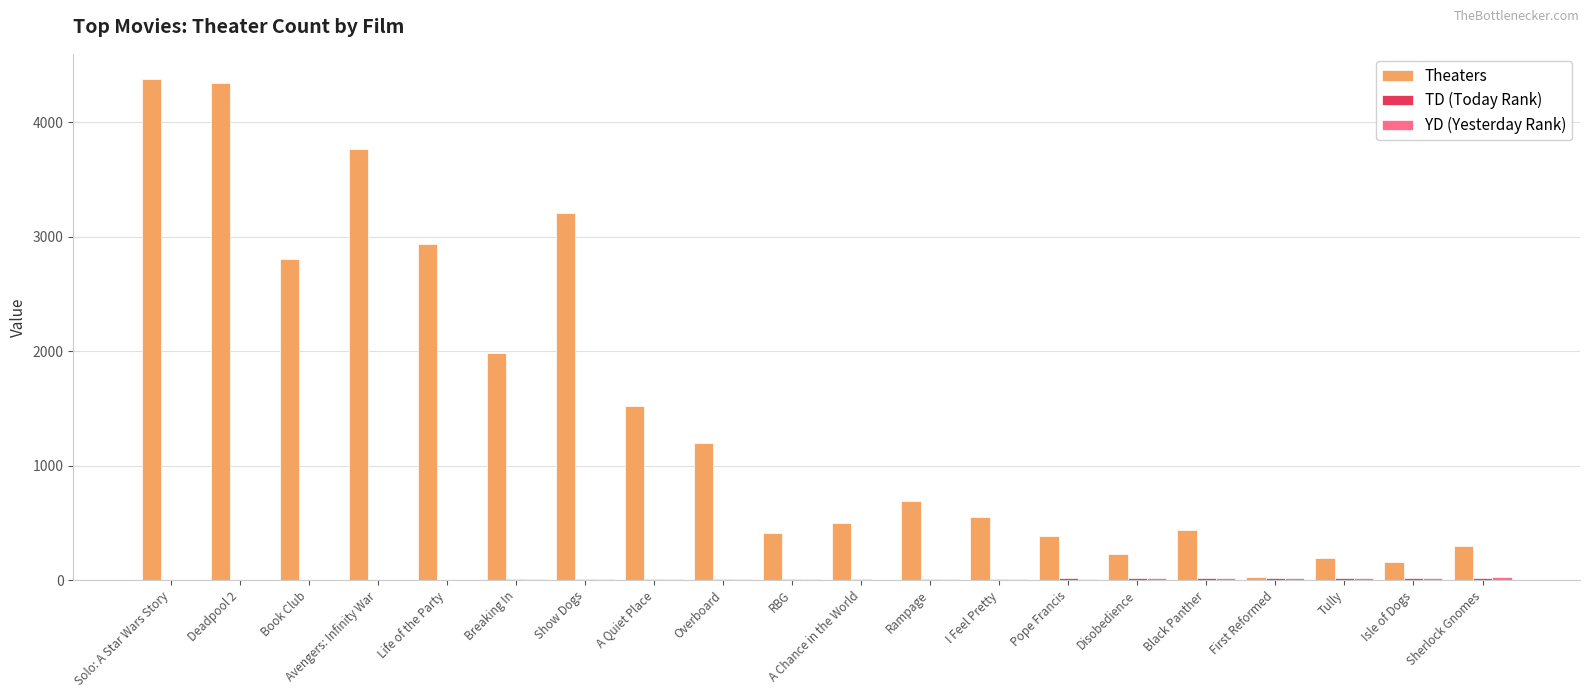

The value of Theaters at Black Panther is 440. True or false?

True